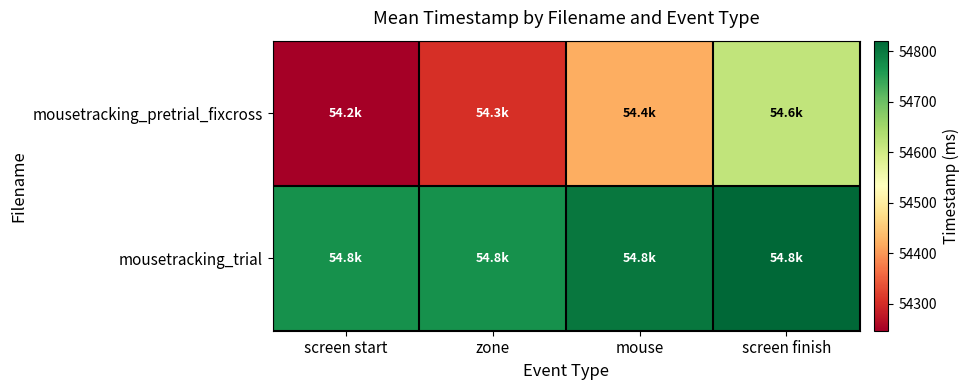

Rank the series by their maximum value, from lowest to highest.

mousetracking_pretrial_fixcross, mousetracking_trial